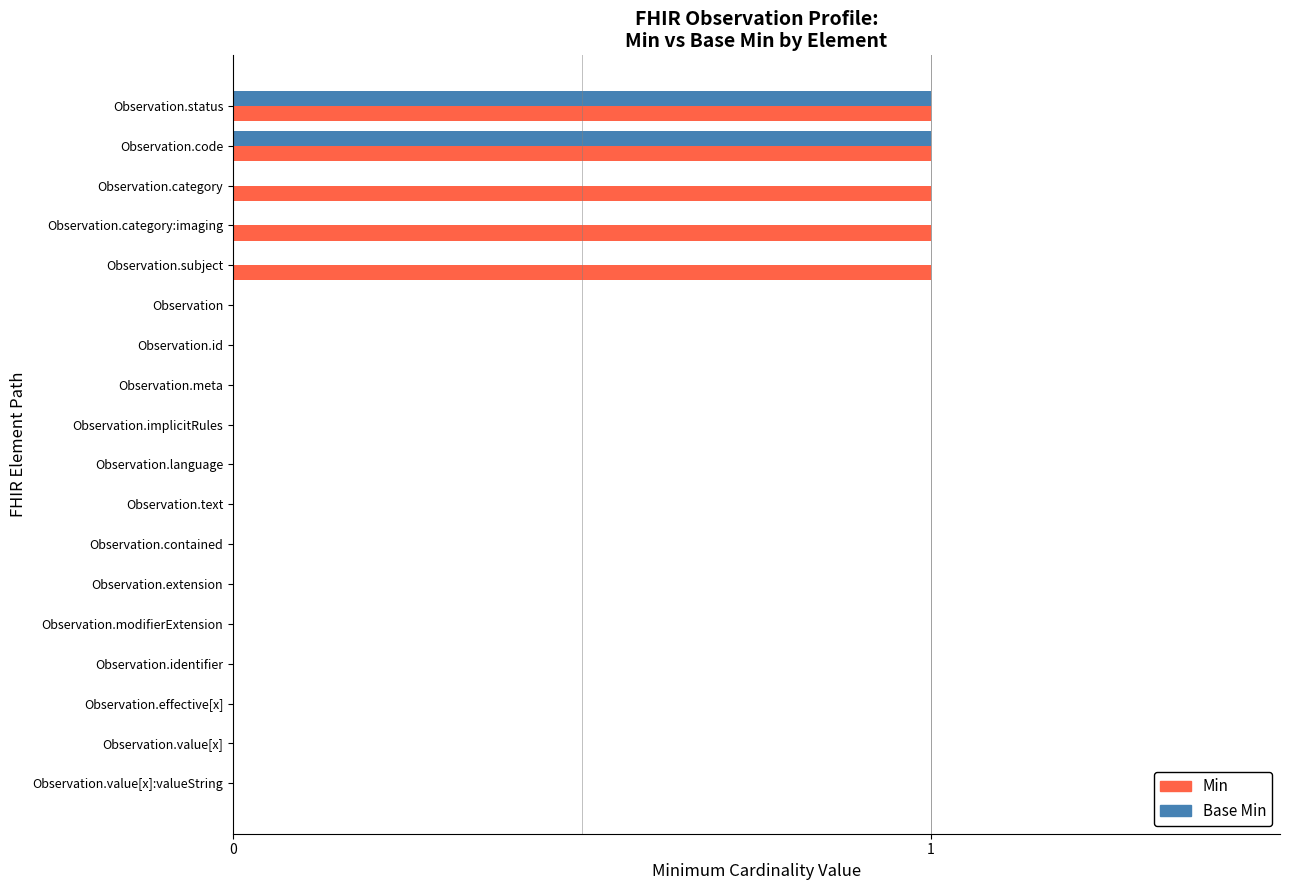

Is the value of Base Min at Observation.category greater than the value of Min at Observation.code?

No